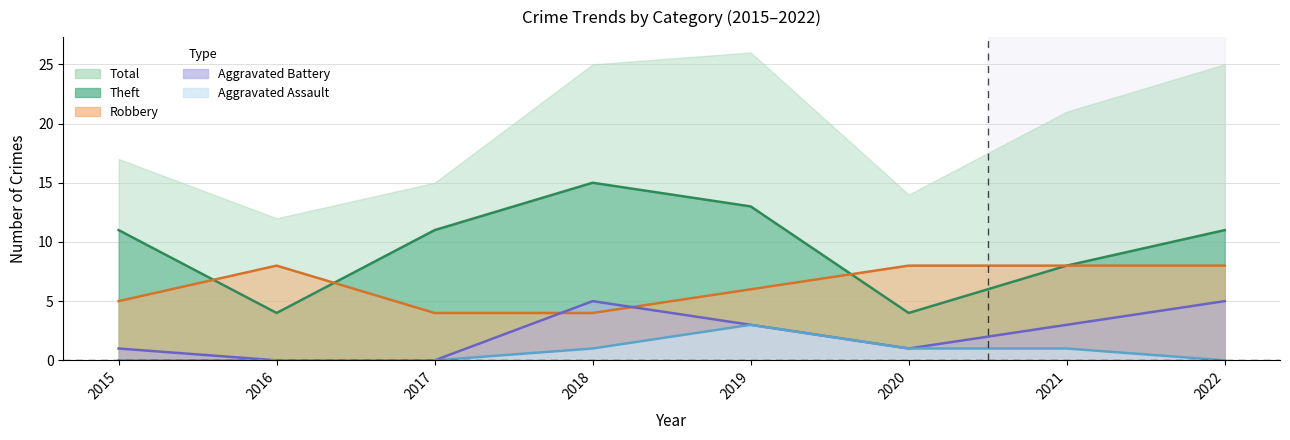

What is the approximate value of Aggravated Assault at 2020?

1